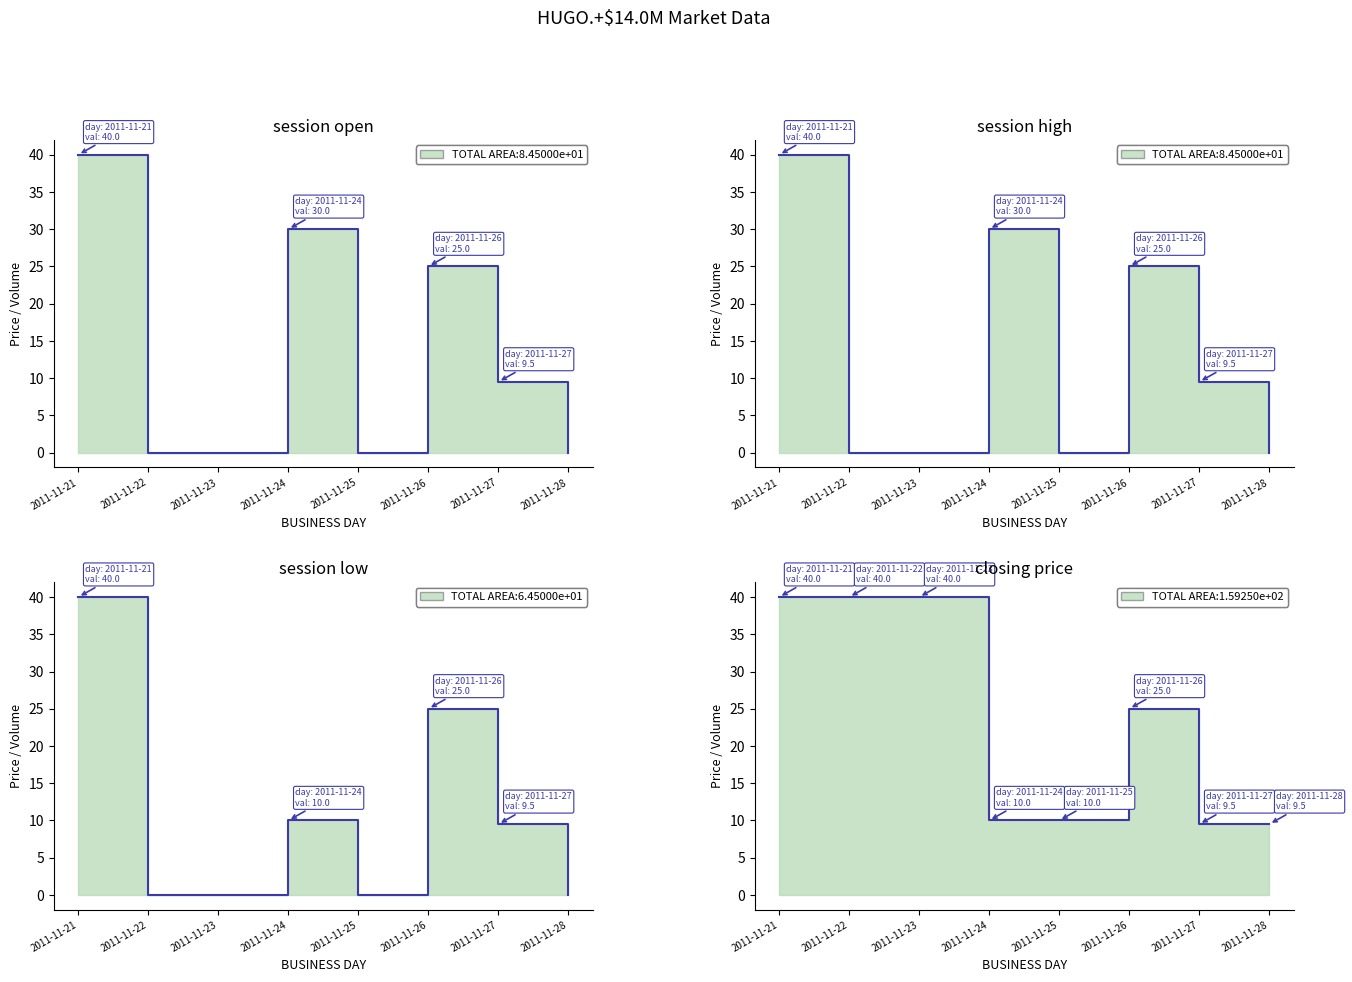

Read the closing price value at 2011-11-21.

40.0